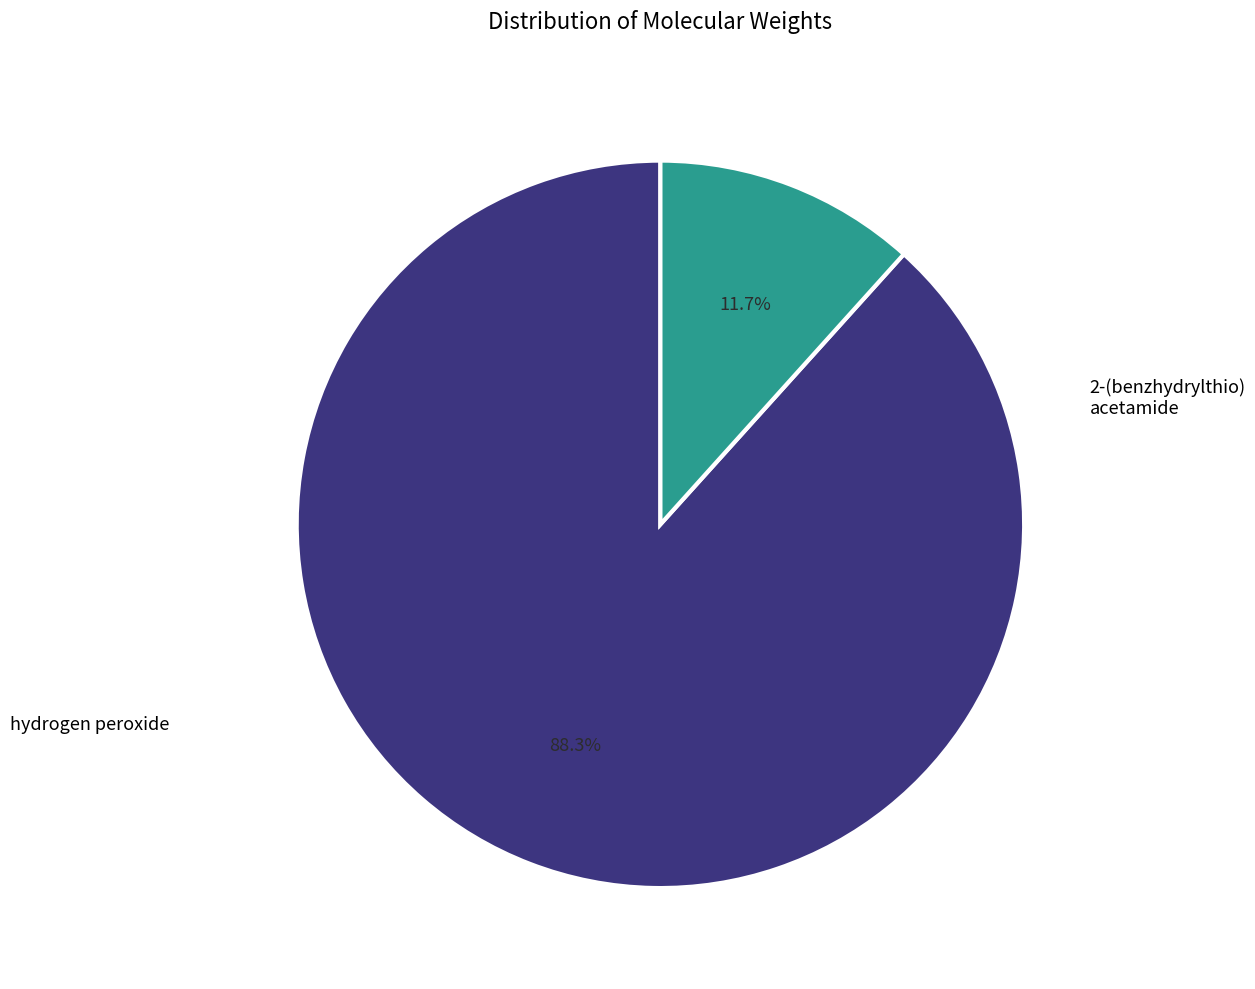

Is there any slice that represents more than half of the pie?

Yes